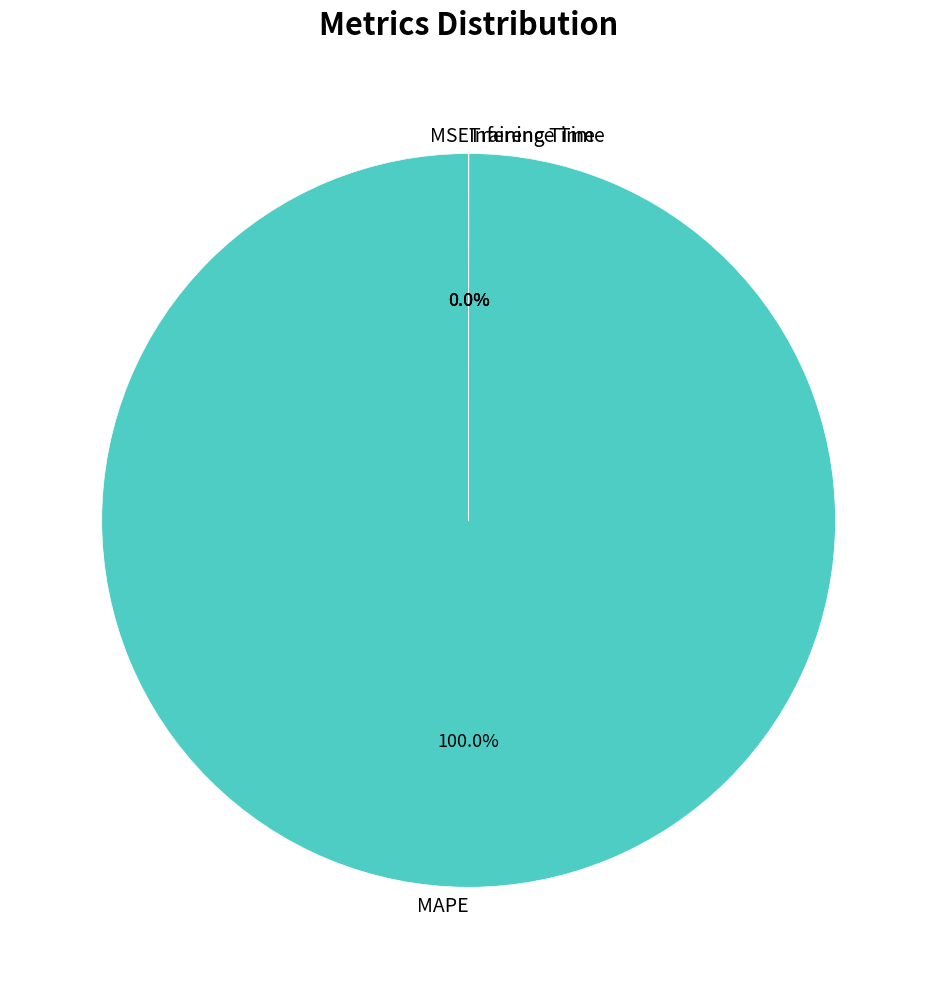

To the nearest percent, what is the average slice percentage?

25%